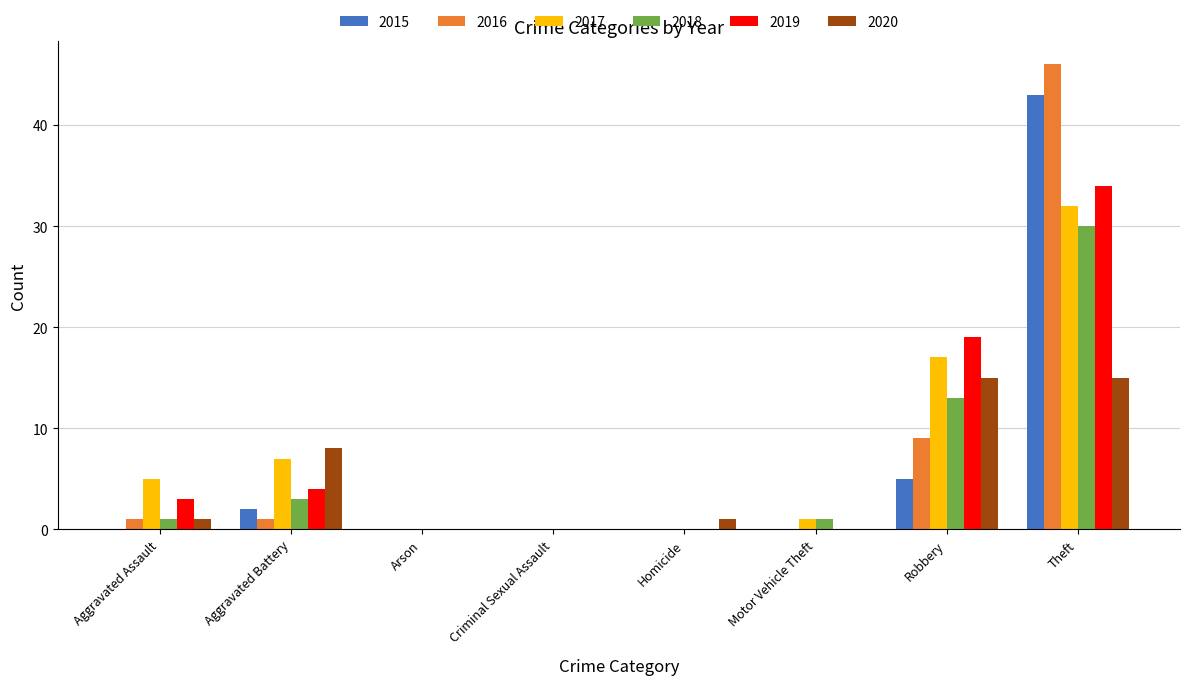

The value of 2015 at Aggravated Assault is 25. True or false?

False